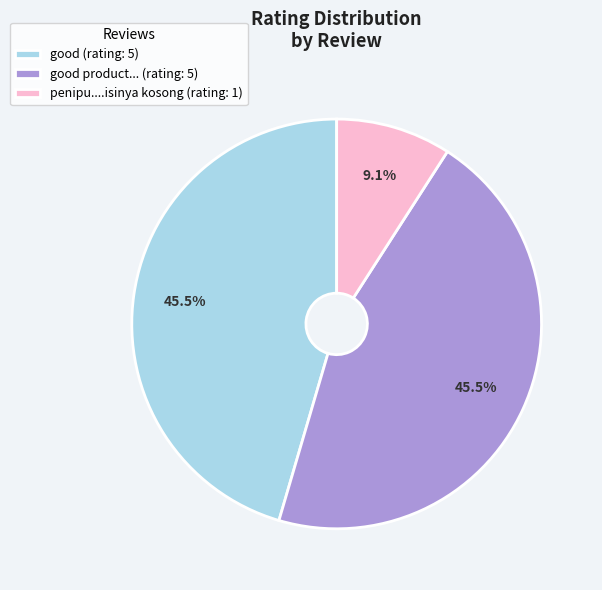

Which slice is the smallest?

penipu....isinya kosong (rating: 1)